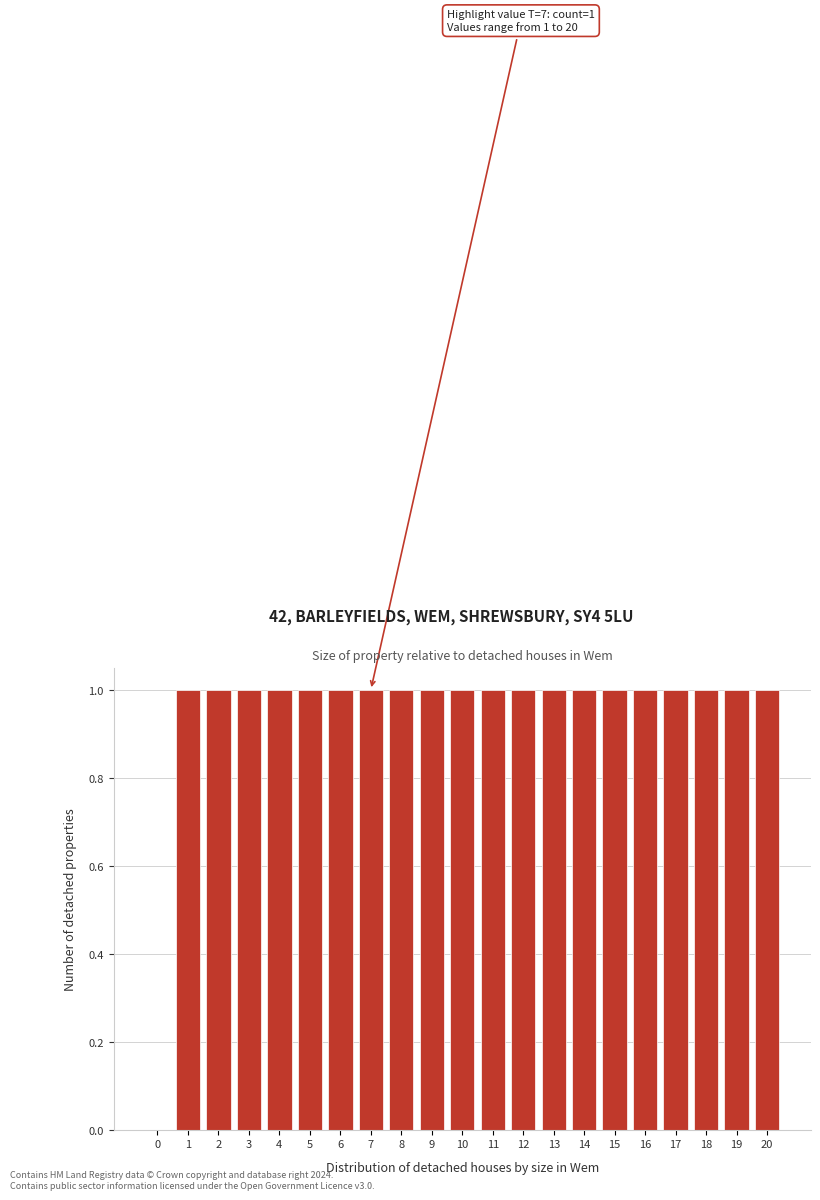

Reading right to left, list all the values displayed in this chart.

20=1	19=1	18=1	17=1	16=1	15=1	14=1	13=1	12=1	11=1	10=1	9=1	8=1	7=1	6=1	5=1	4=1	3=1	2=1	1=1	0=0